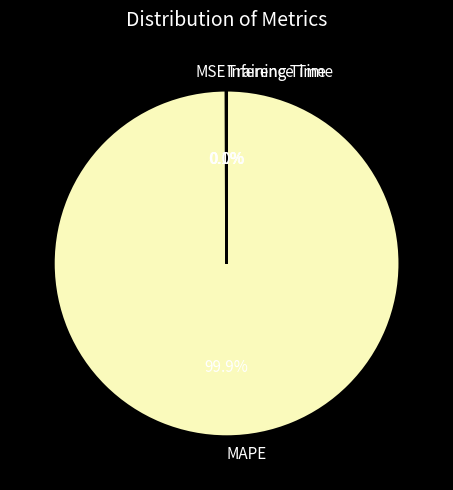

Is there any slice that represents more than half of the pie?

Yes